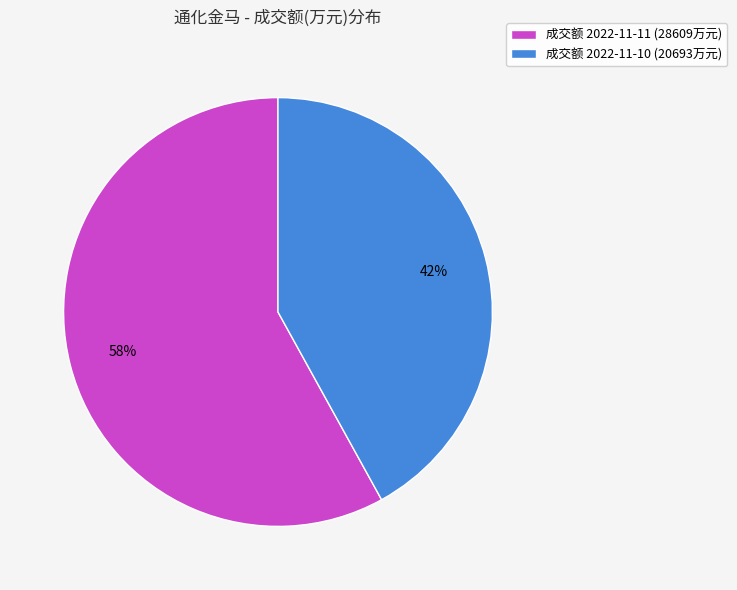

Is it true that 成交额 2022-11-10 (20693万元) is 42% of the pie?

True